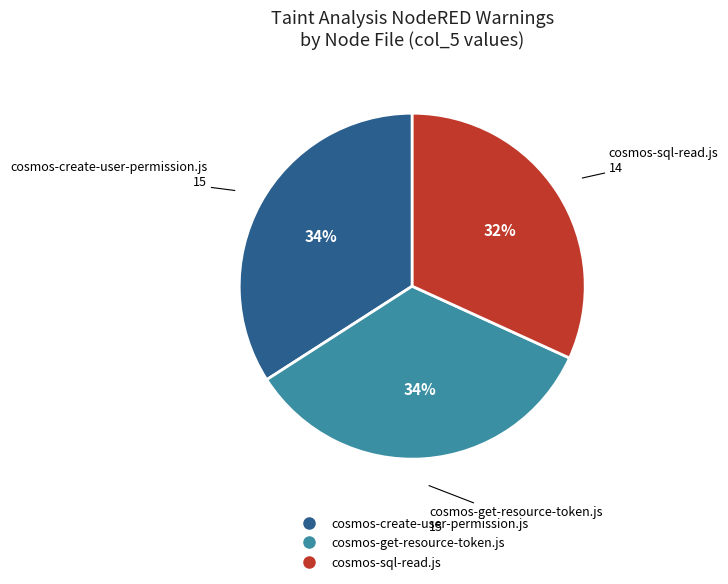

How many slices are in this pie chart?

3